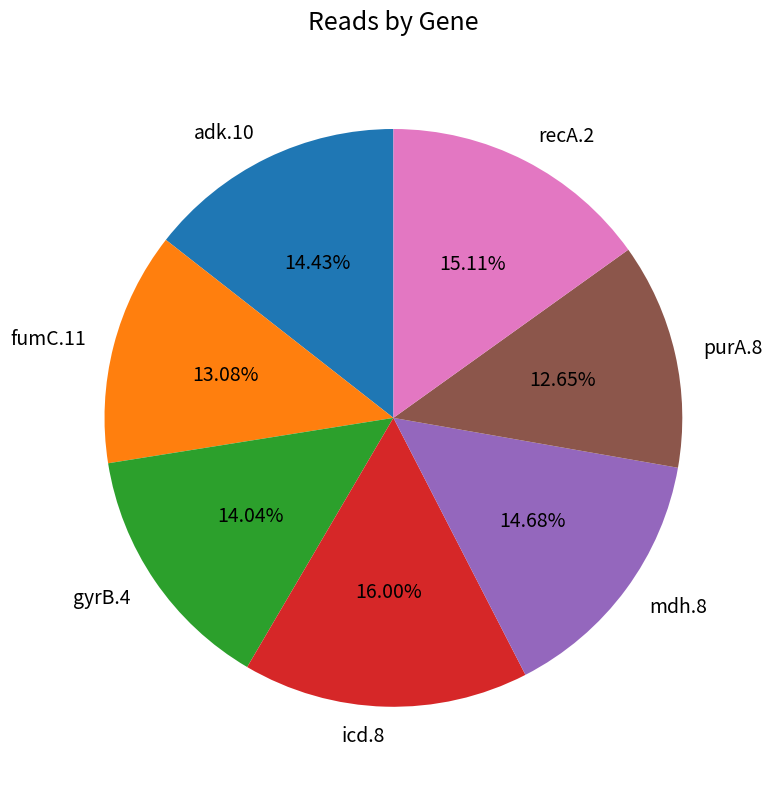

Is it true that icd.8 is 16% of the pie?

True